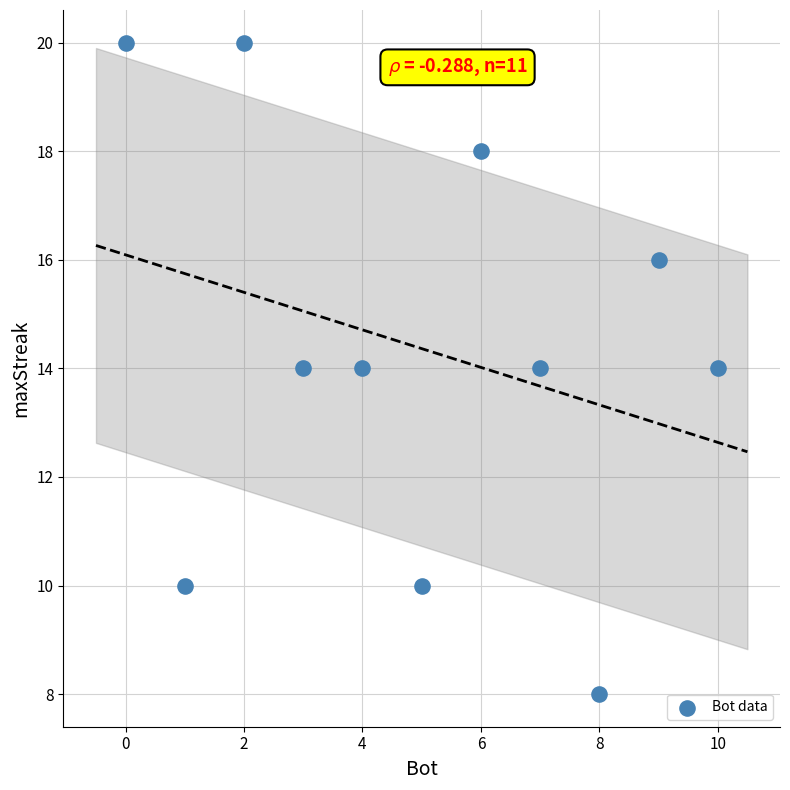

What is the range of Y values (max minus min)?

12